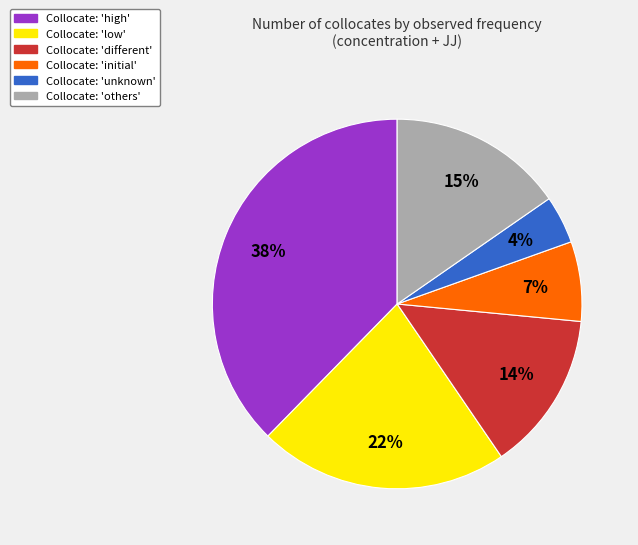

Does any single category account for the majority?

No